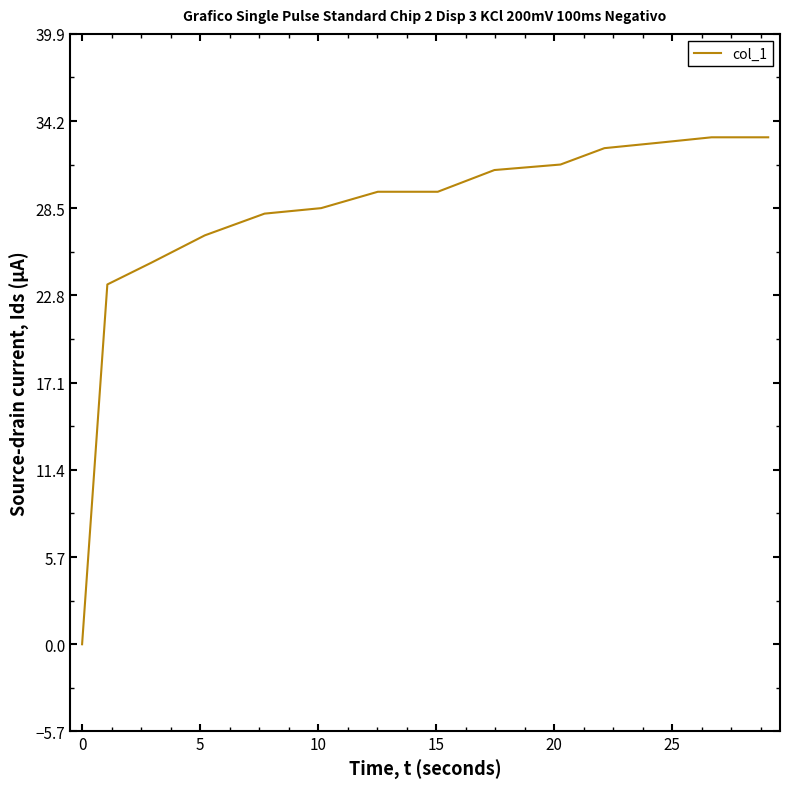

What is the difference between the maximum and minimum values?

33.1